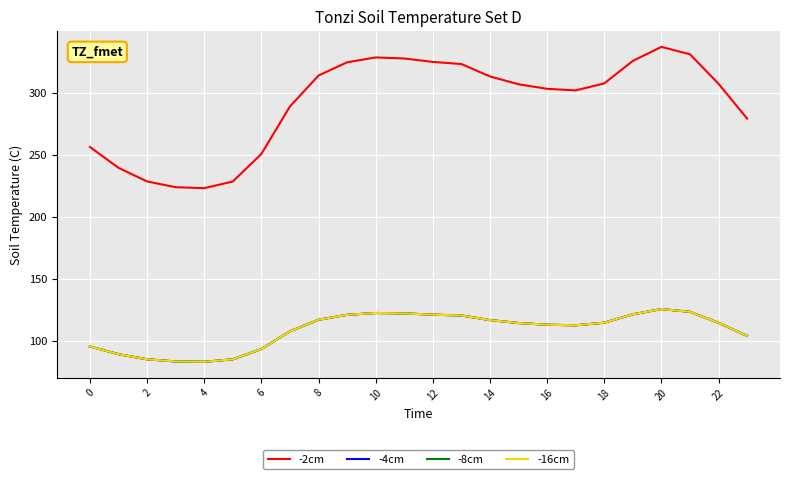

List the series in order of their peak value, highest first.

-2cm, -4cm, -8cm, -16cm